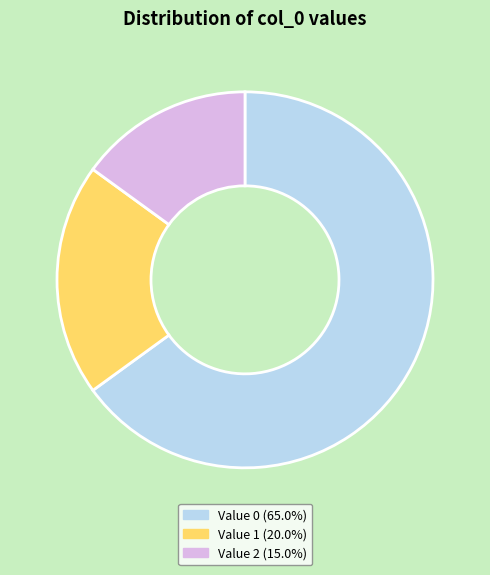

Is there any slice that represents more than half of the pie?

Yes